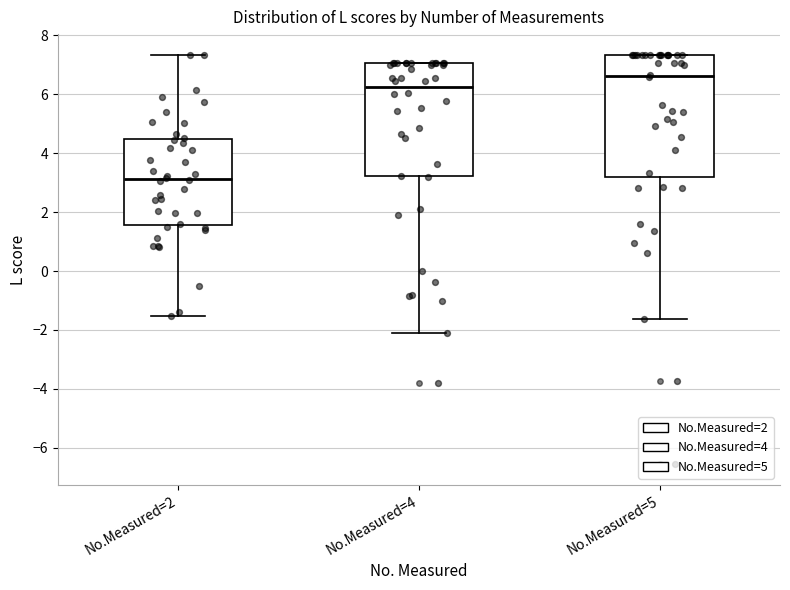

Comparing the boxes themselves (not the whiskers), which one is the tallest?

No.Measured=5